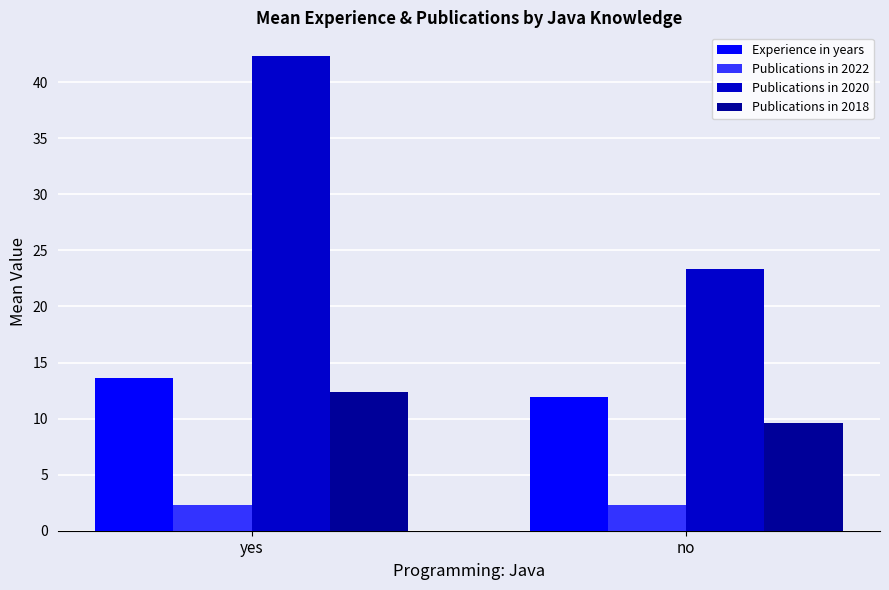

At which category is the sum across all series the highest?

yes